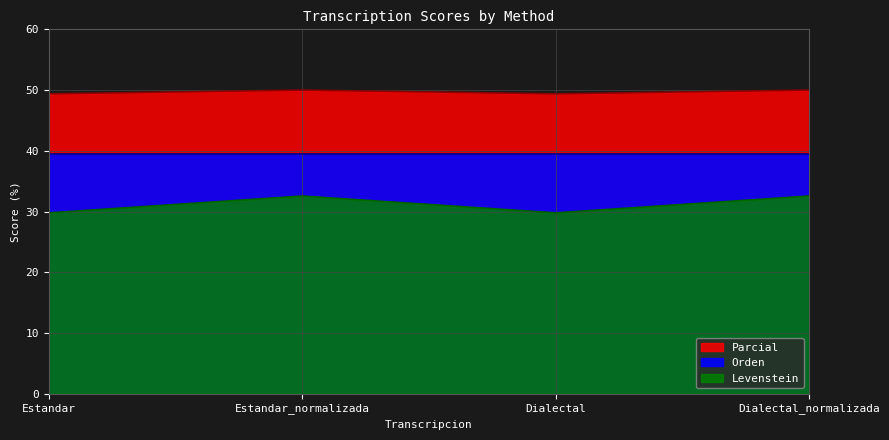

In Parcial, how many points are higher than both neighbors (excluding endpoints)?

1